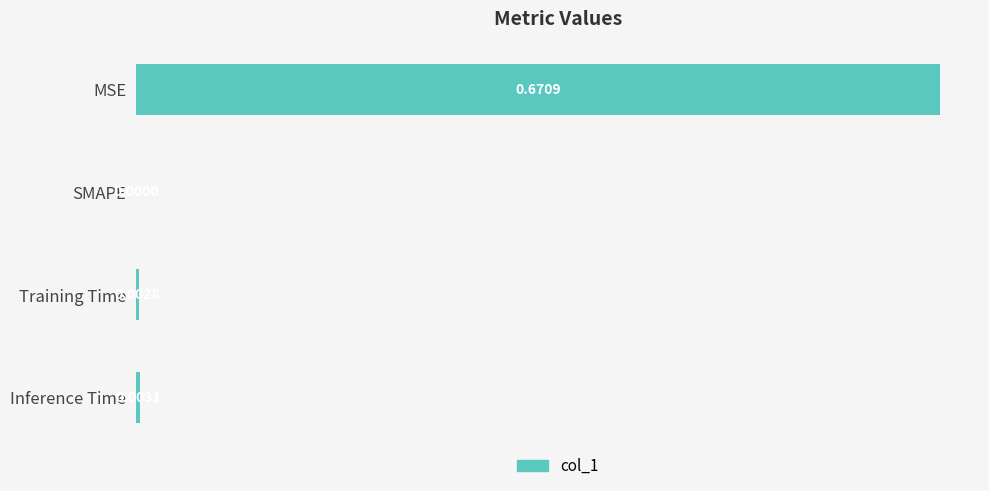

How many series are shown in this chart?

1